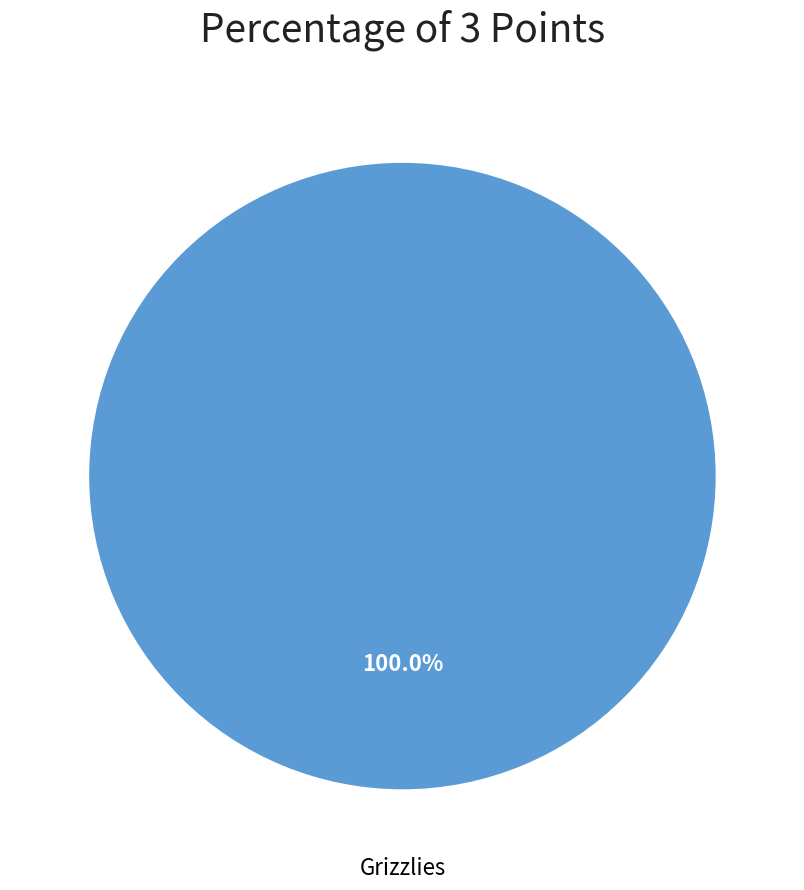

Is there a majority slice in this chart?

Yes